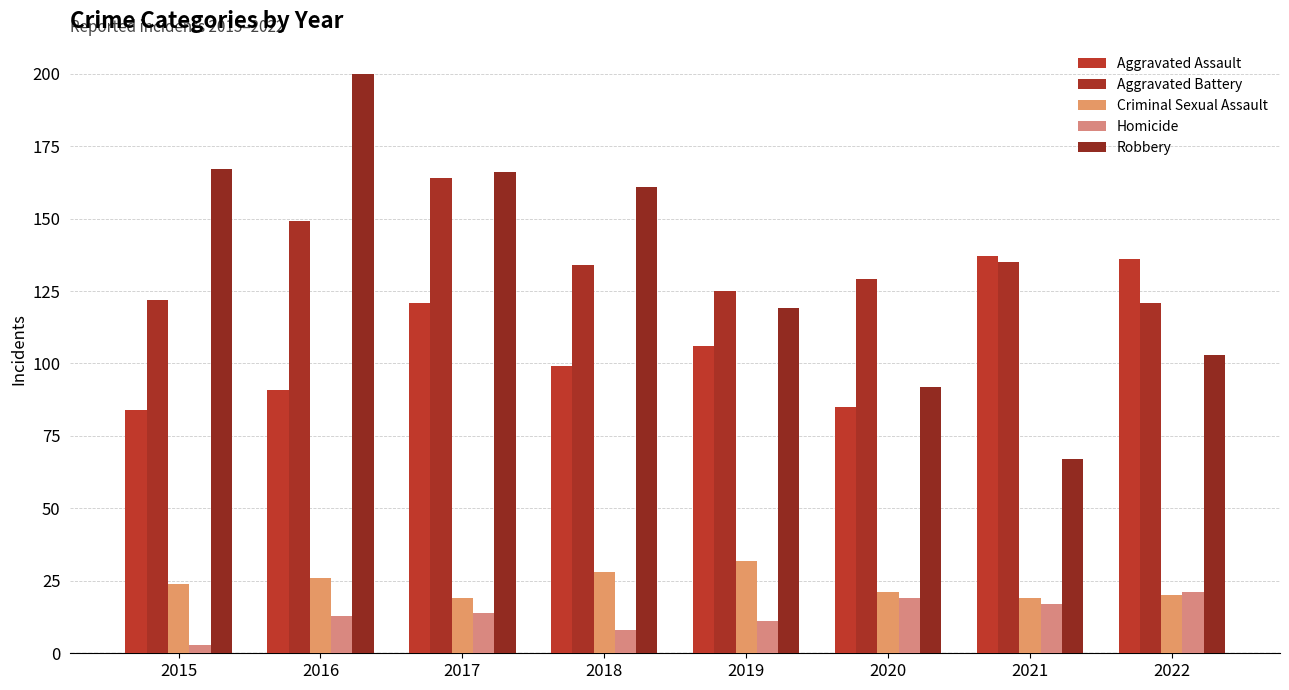

True or false: Criminal Sexual Assault has a value of 20 at 2022.

True